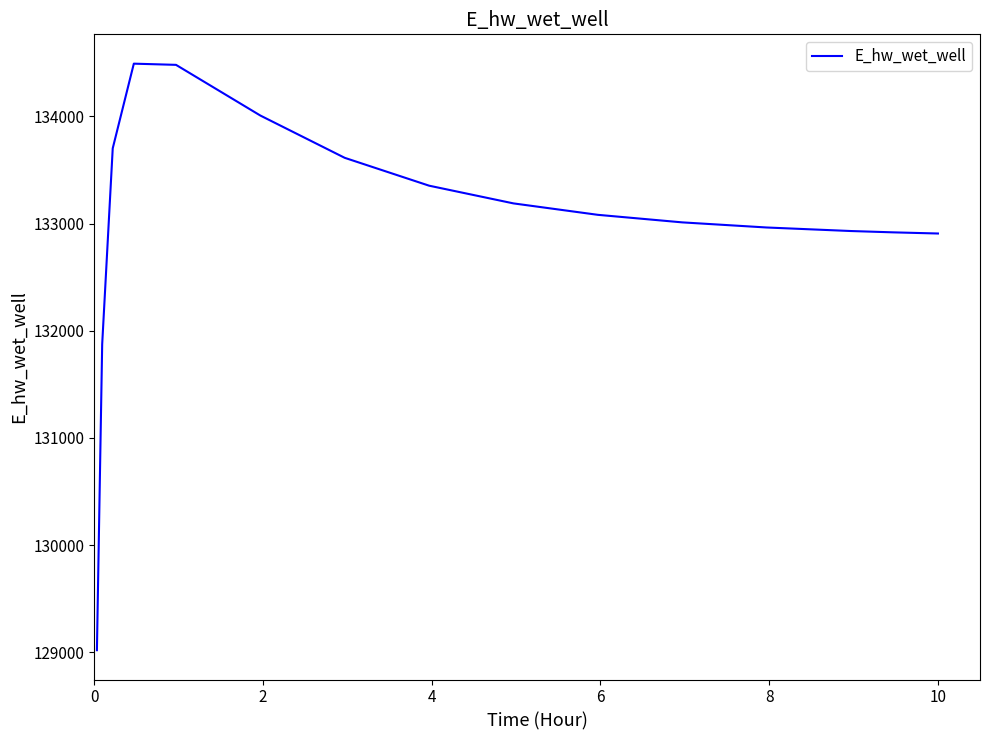

Is this an area chart (filled region under the line)?

No